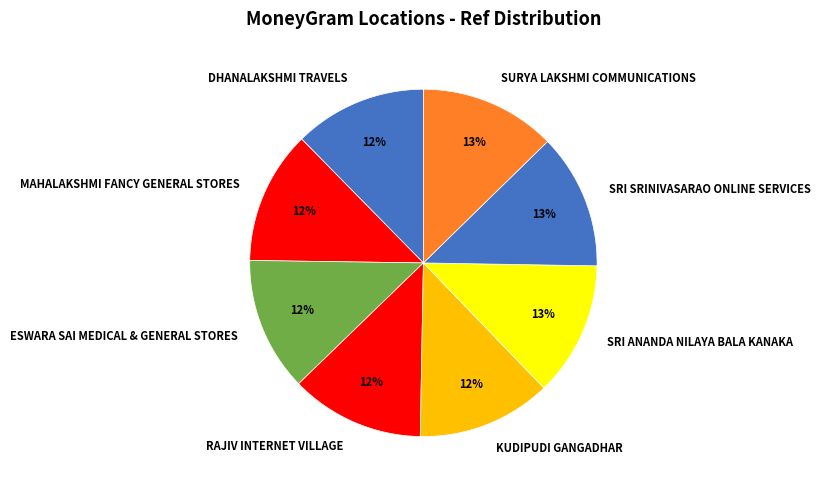

How many segments does this pie chart have?

8